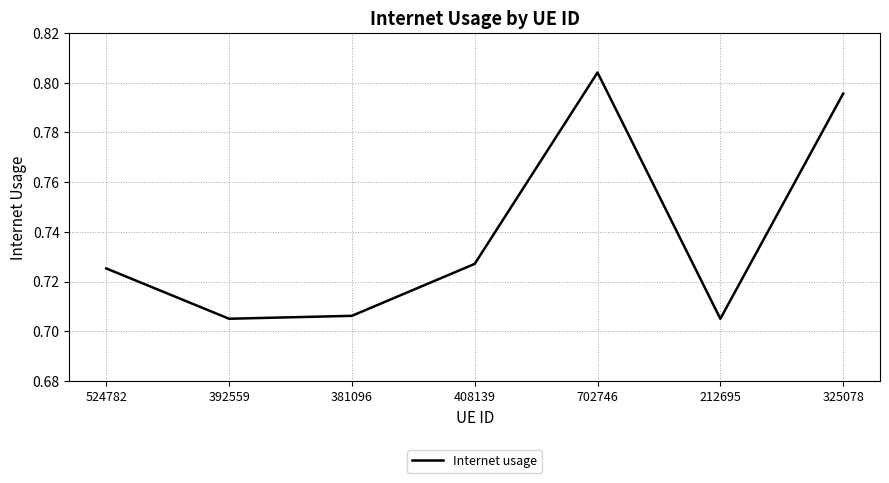

Is it true that the value at 524782 is 1.1?

False